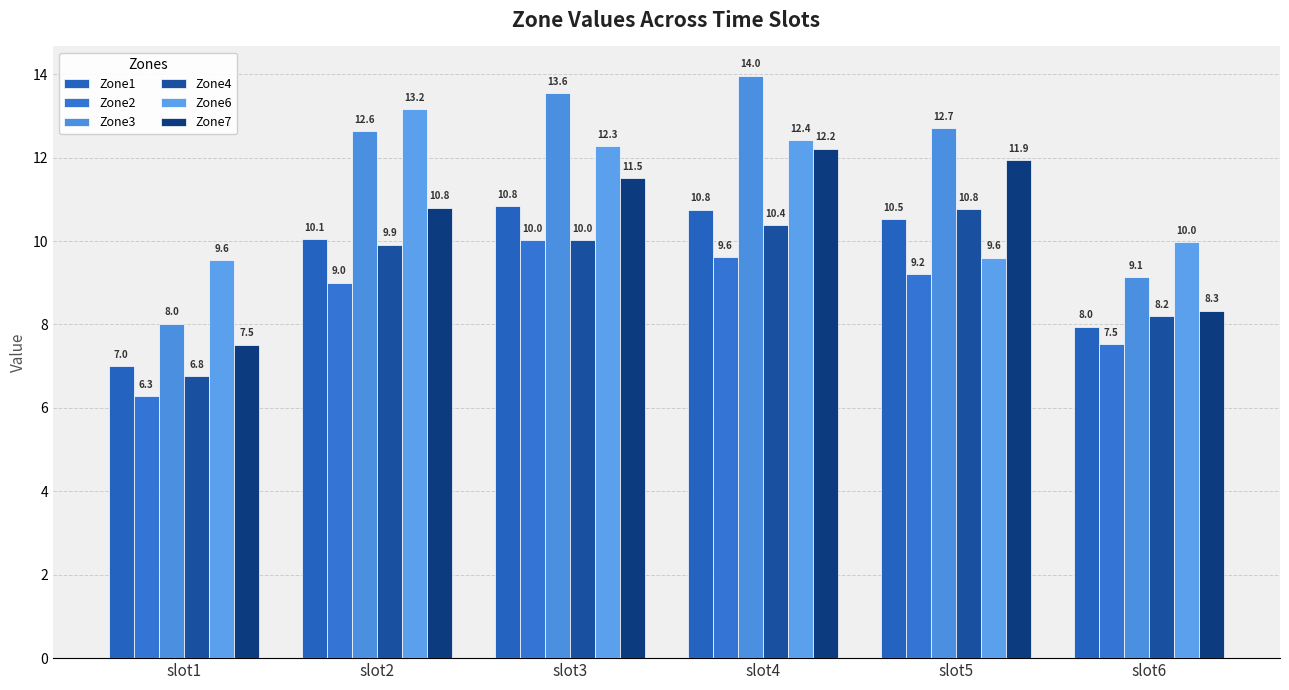

Does the chart contain any negative values?

No